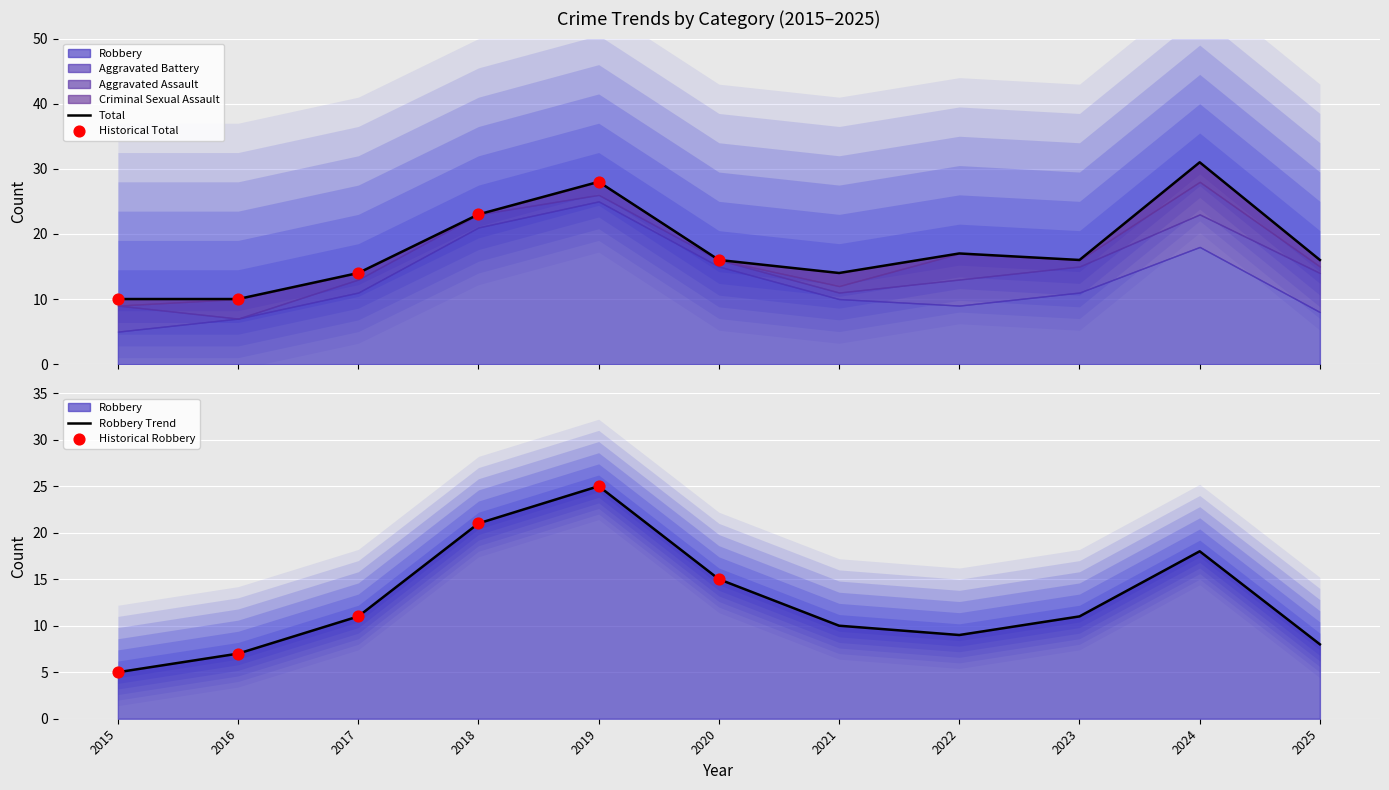

What is the total value across all series at 2023?

32